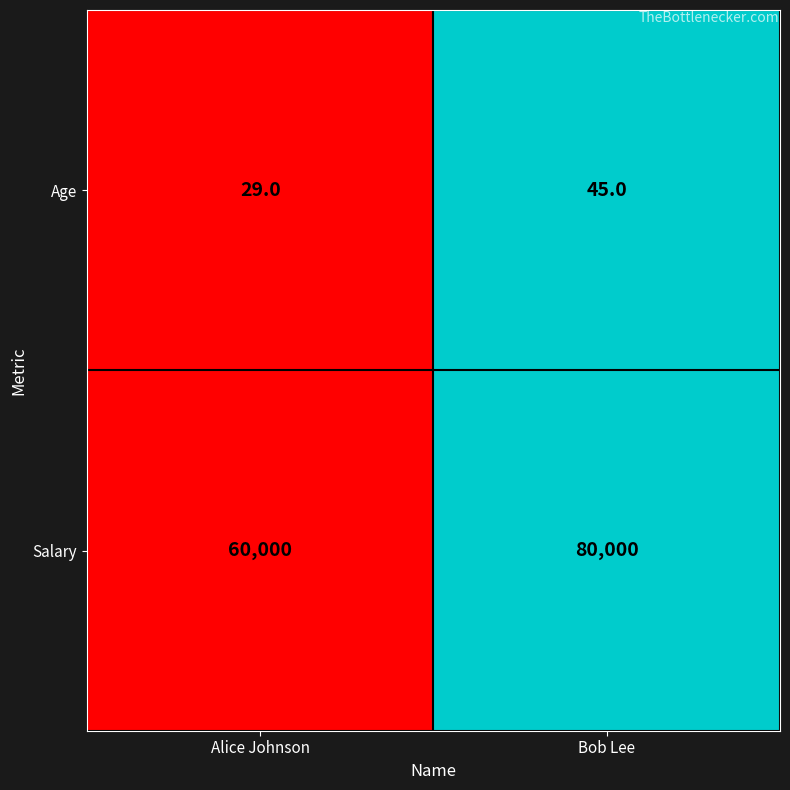

Is it true that Salary equals 118170 at Bob Lee?

False